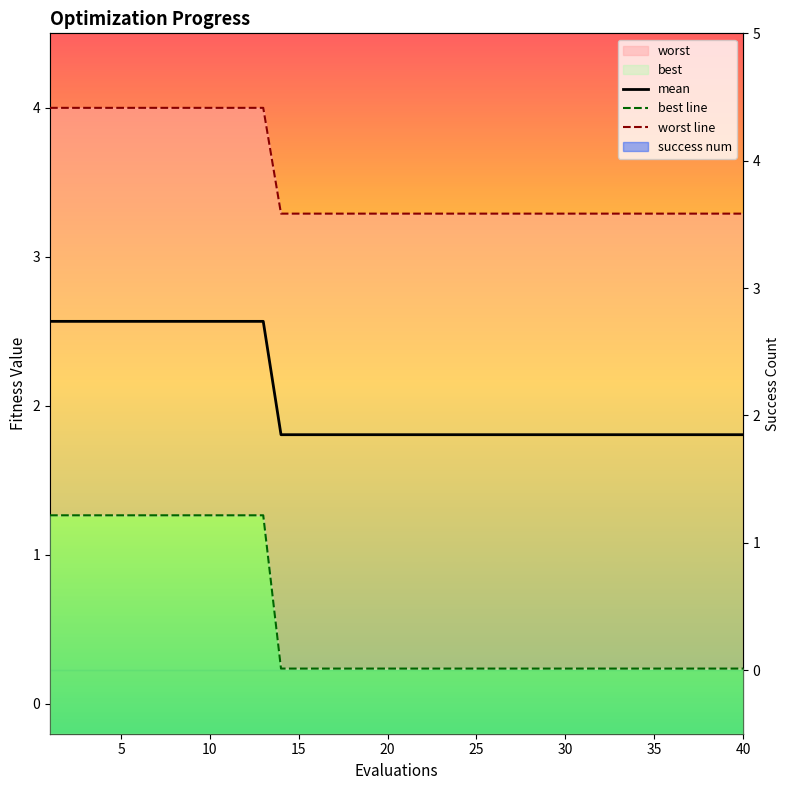

Reading left to right, extract all data points from this chart.

mean: 2.6	2.6	2.6	2.6	2.6	2.6	2.6	2.6	2.6	2.6	2.6	2.6	2.6	1.8	1.8	1.8	1.8	1.8	1.8	1.8	1.8	1.8	1.8	1.8	1.8	1.8	1.8	1.8	1.8	1.8	1.8	1.8	1.8	1.8	1.8	1.8	1.8	1.8	1.8	1.8
best line: 1.3	1.3	1.3	1.3	1.3	1.3	1.3	1.3	1.3	1.3	1.3	1.3	1.3	0.2	0.2	0.2	0.2	0.2	0.2	0.2	0.2	0.2	0.2	0.2	0.2	0.2	0.2	0.2	0.2	0.2	0.2	0.2	0.2	0.2	0.2	0.2	0.2	0.2	0.2	0.2
worst line: 4.0	4.0	4.0	4.0	4.0	4.0	4.0	4.0	4.0	4.0	4.0	4.0	4.0	3.3	3.3	3.3	3.3	3.3	3.3	3.3	3.3	3.3	3.3	3.3	3.3	3.3	3.3	3.3	3.3	3.3	3.3	3.3	3.3	3.3	3.3	3.3	3.3	3.3	3.3	3.3